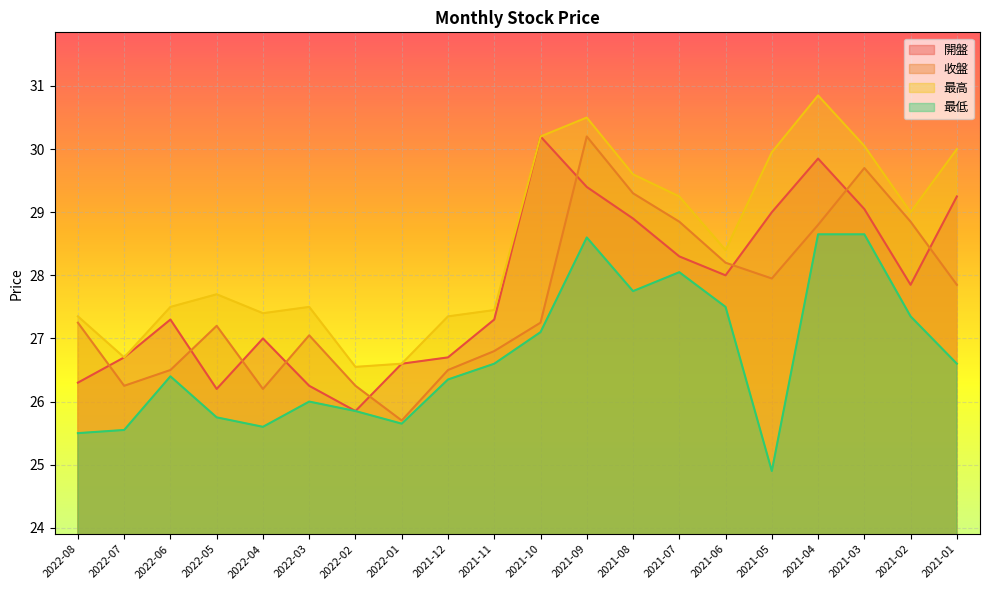

At 2022-05, list the series in order from smallest to largest.

最低, 開盤, 收盤, 最高